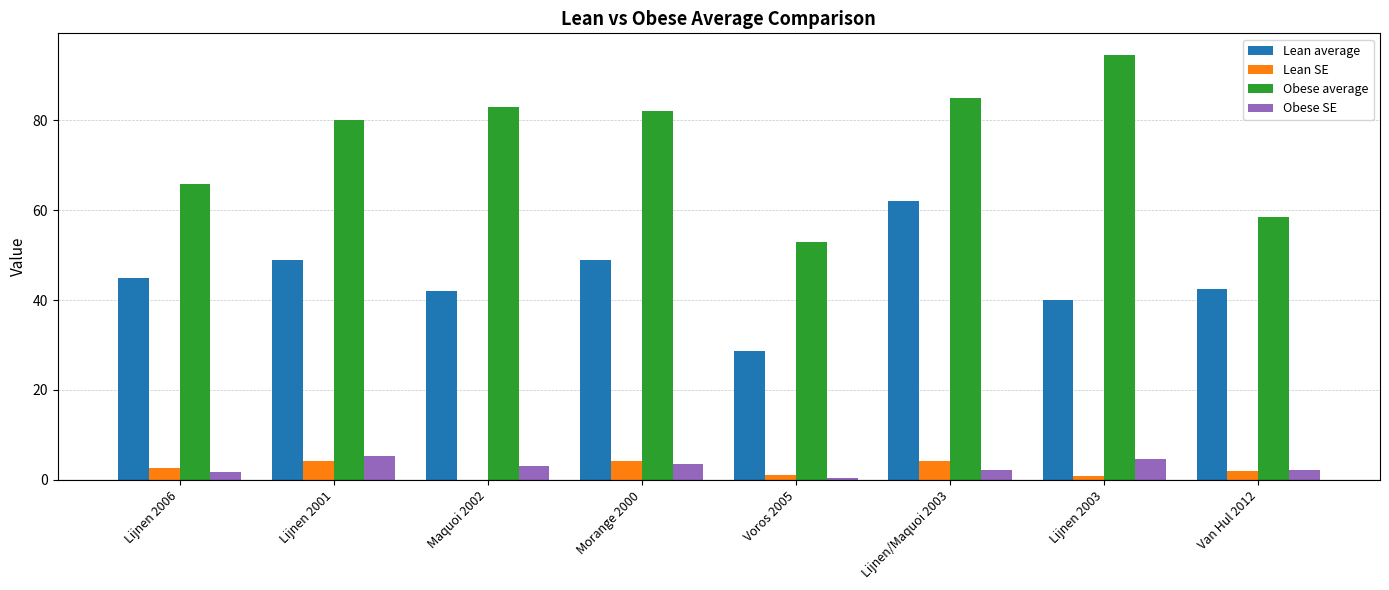

What is the total value across all series at Maquoi 2002?

128.0